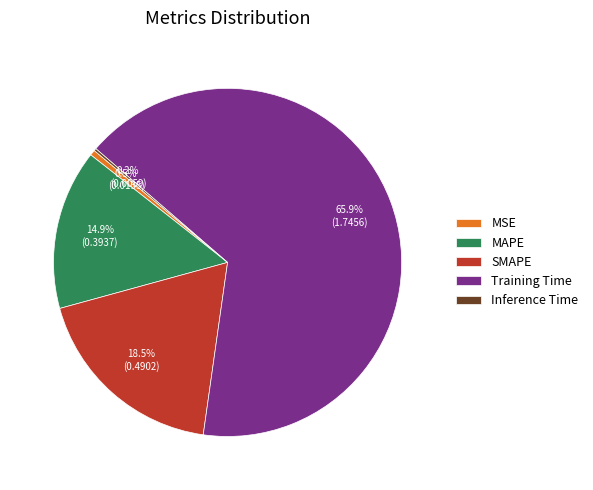

What percentage is NOT represented by SMAPE?

81.5%